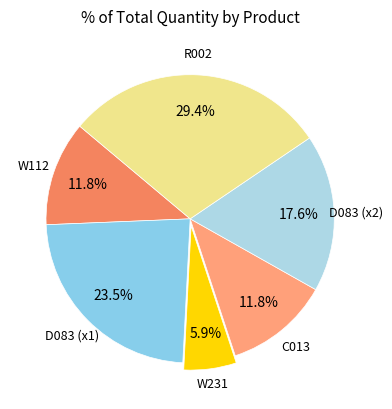

Is it true that W231 is 6% of the pie?

True